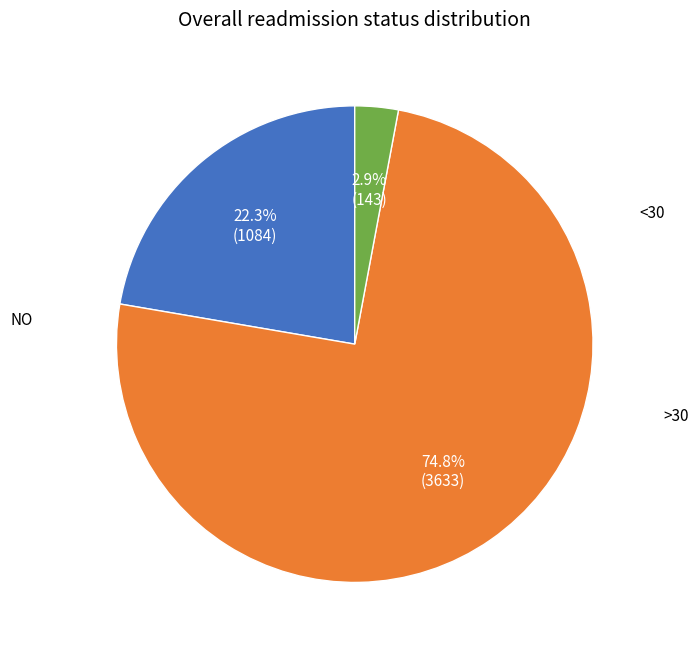

Does any single category account for the majority?

Yes